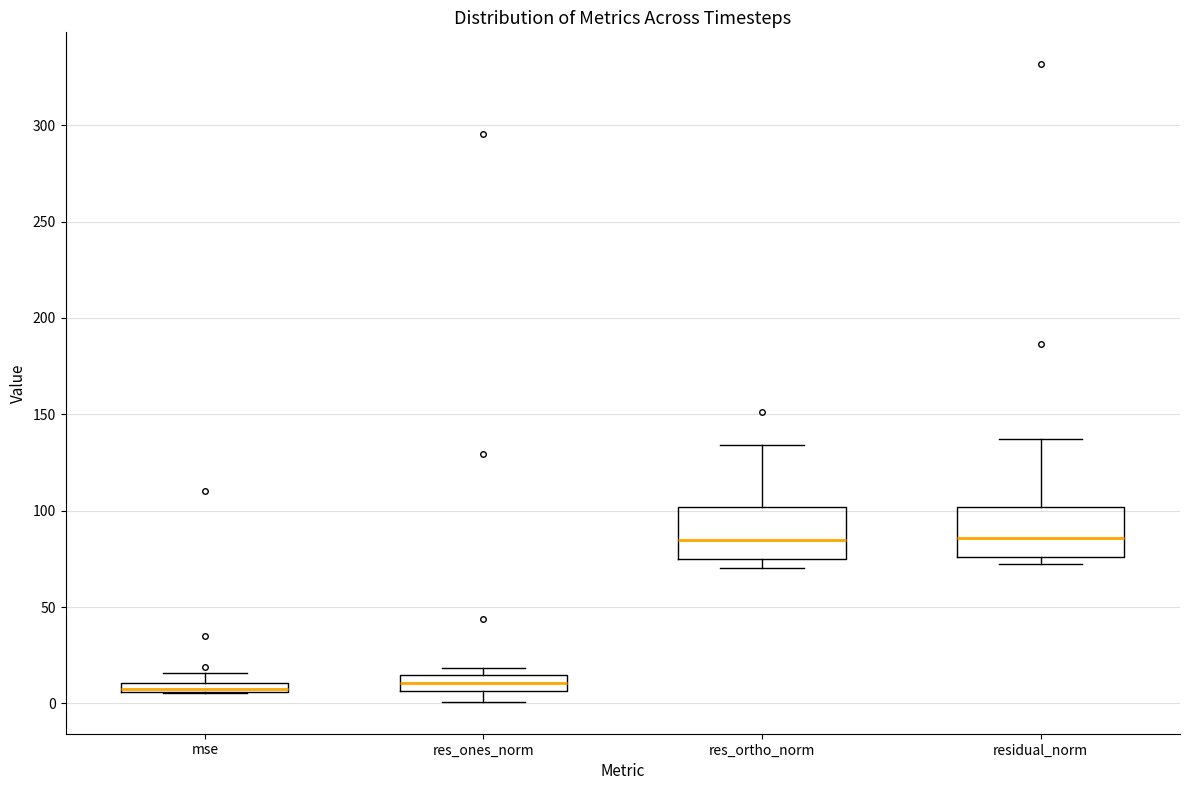

Where does the upper whisker of the box for residual_norm end on the y-axis? The values are not printed on the chart, so give them approximately, as read against the axis.

135